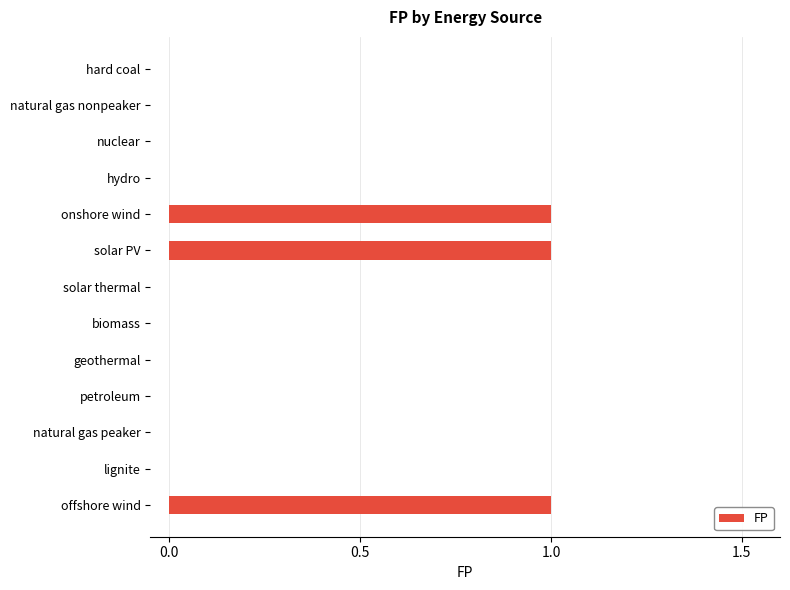

What is the sum of all values?

3